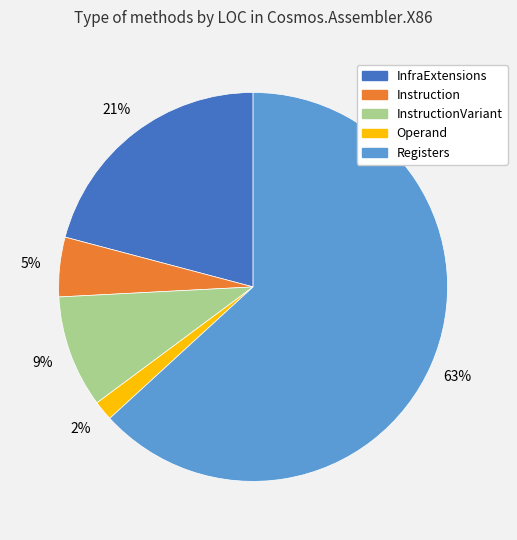

Is there any slice that represents more than half of the pie?

Yes